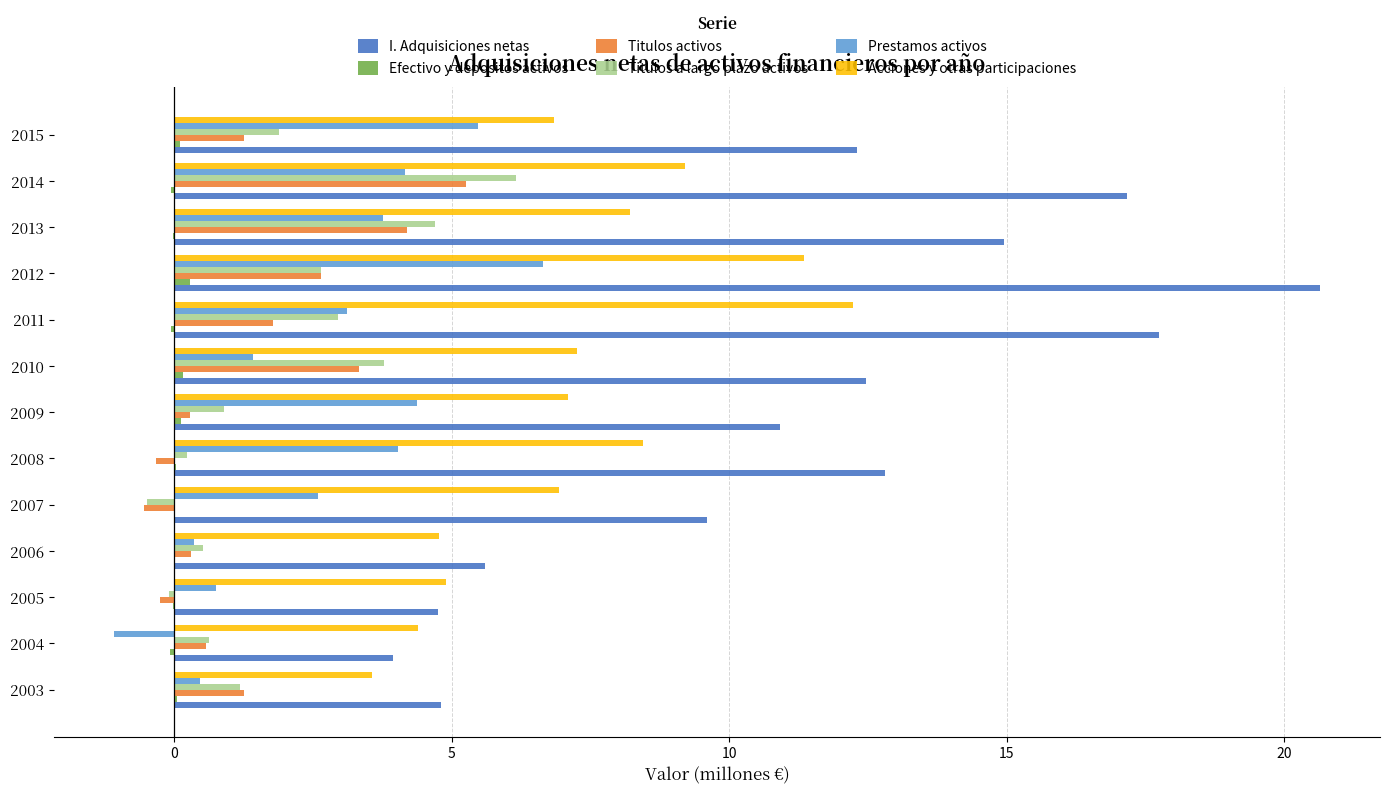

Is the value of Efectivo y depositos activos at 2011 greater than the value of Titulos activos at 2012?

No